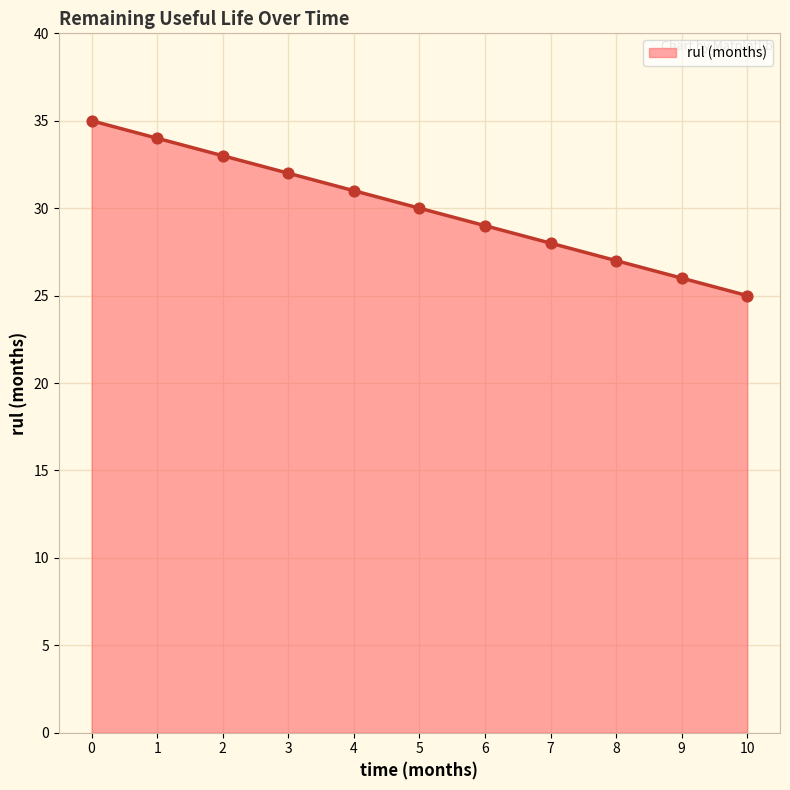

What is the ratio of the value at 10 to the value at 2?

0.8